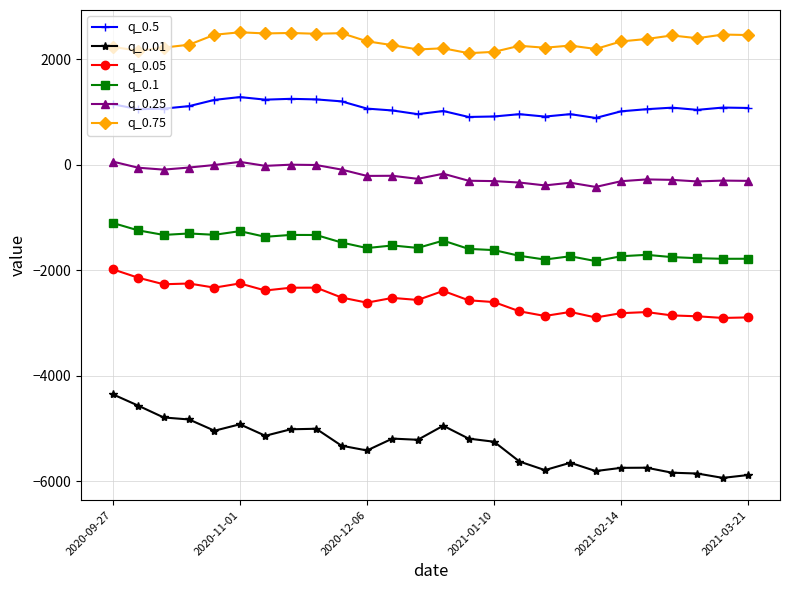

What is the average value of the q_0.05 series?

-2553.5